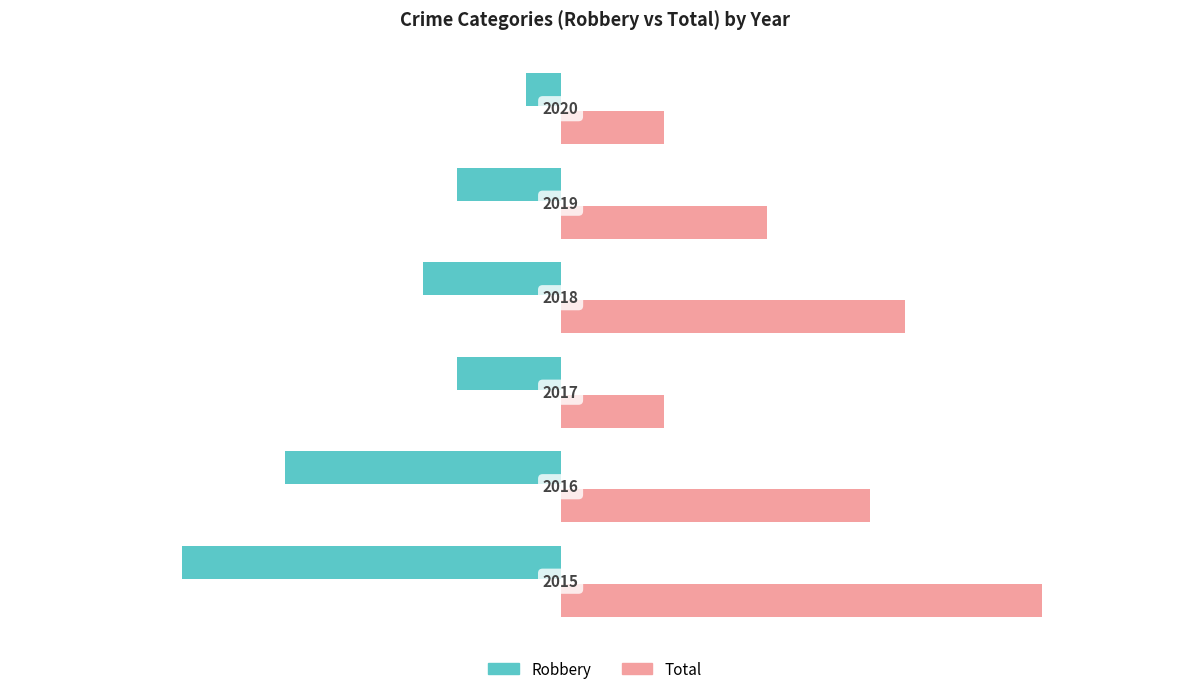

What are all the series names shown in the legend?

Robbery, Total